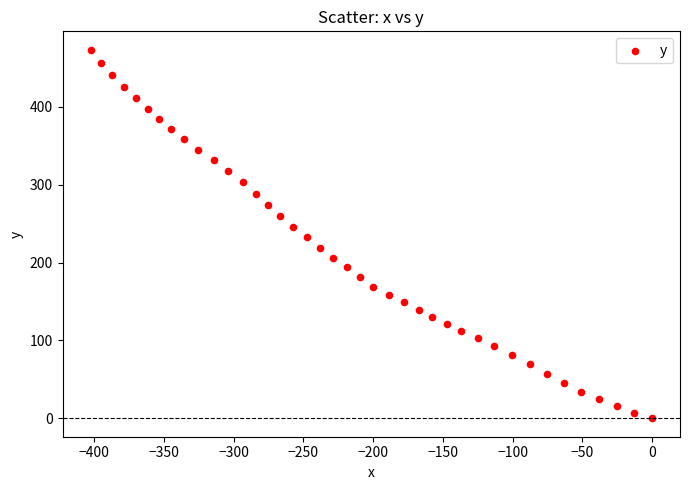

What is the range of Y values (max minus min)?

473.5